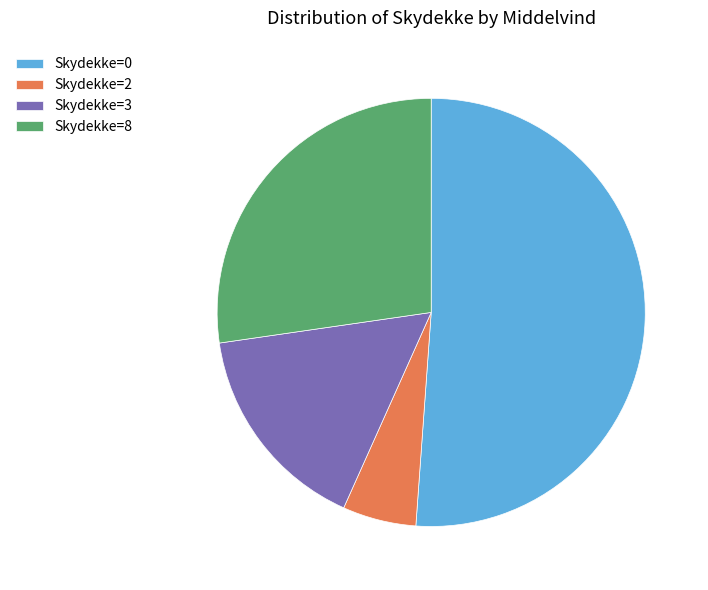

Rank the categories by value from lowest to highest.

Skydekke=2, Skydekke=3, Skydekke=8, Skydekke=0